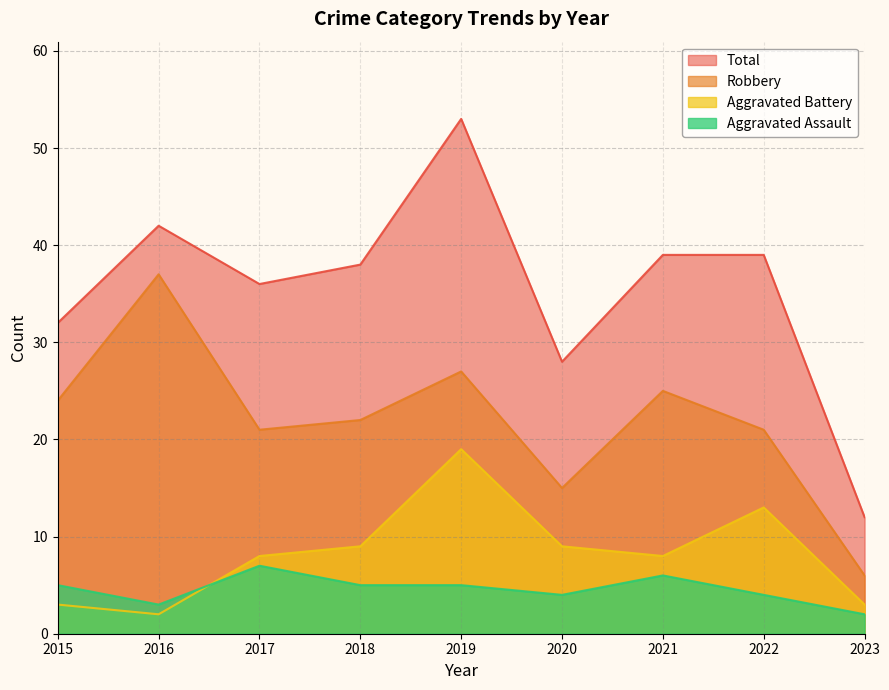

Is the value of Total at 2017 greater than the value of Aggravated Assault at 2018?

Yes